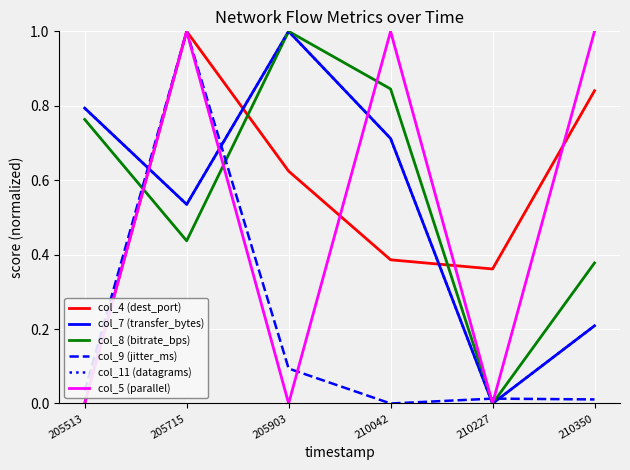

Does the chart have visible grid lines?

Yes